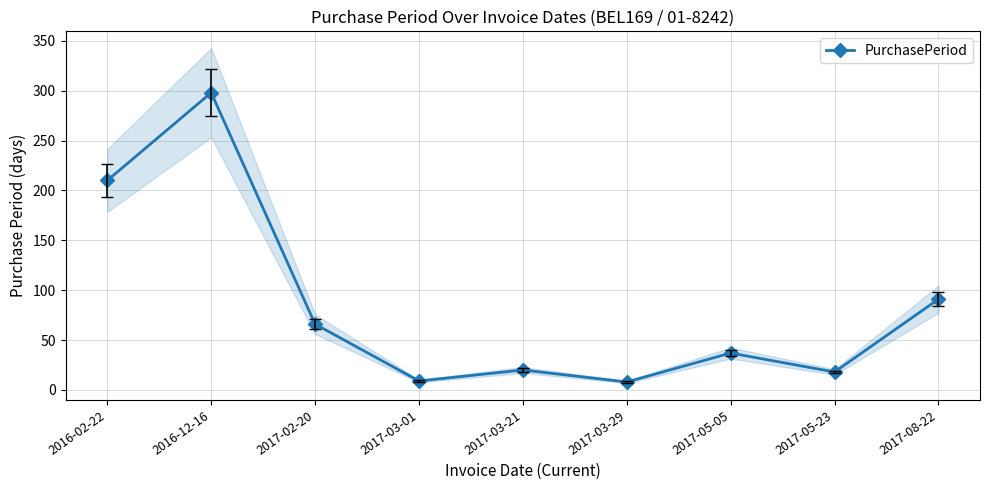

How many series are shown in this chart?

1